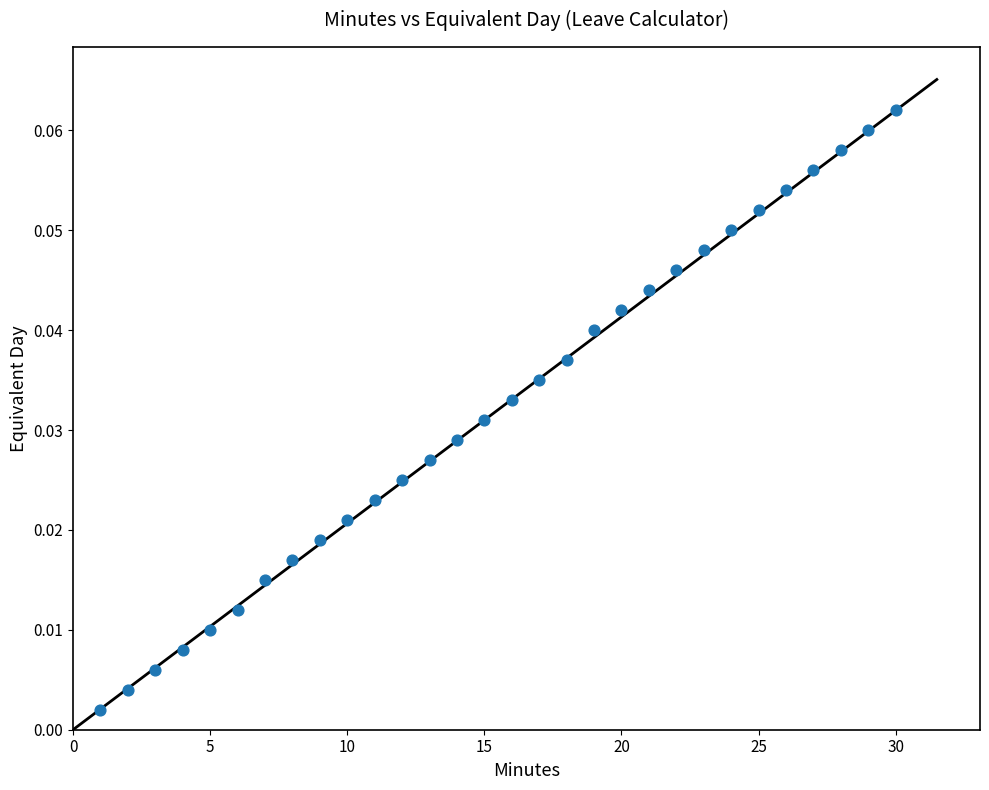

What is the range of X values (max minus min)?

29.0